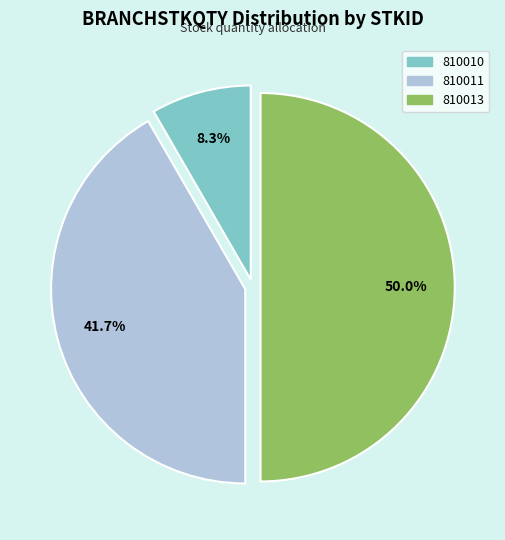

Is 810011 the majority of the pie?

No